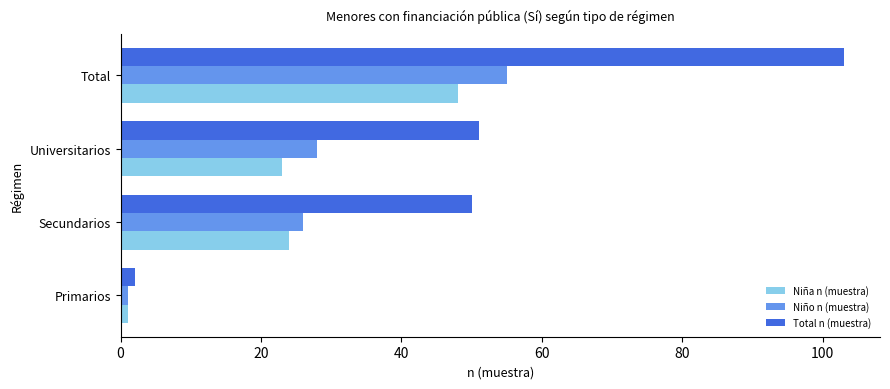

Is the value of Niña n (muestra) at Total greater than the value of Total n (muestra) at Universitarios?

No